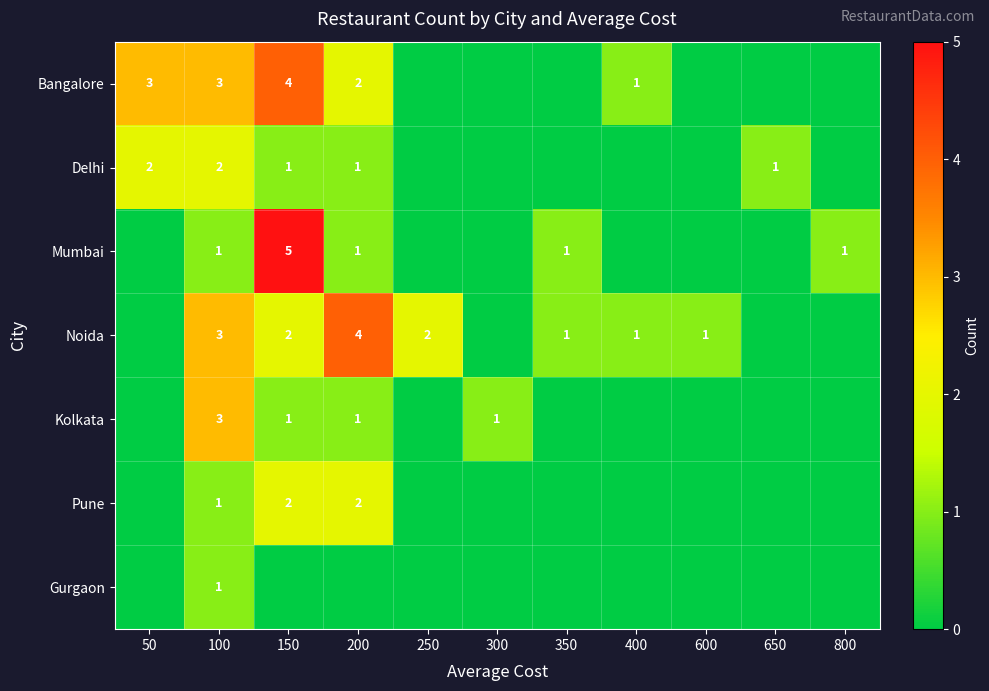

The Delhi series shows 1 at 50. True or false?

False